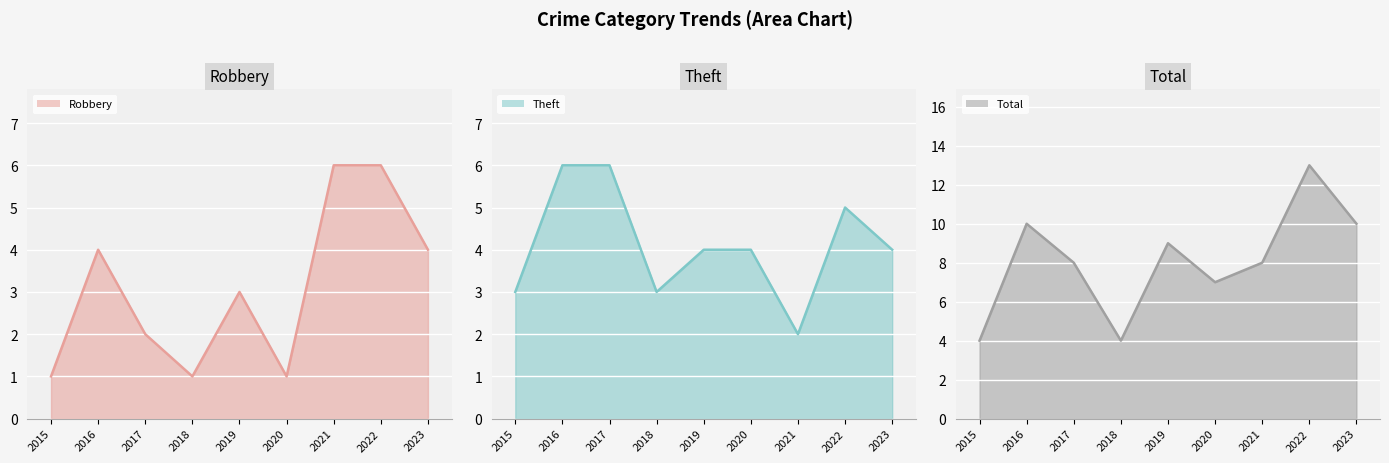

How many values in the Robbery (line) series exceed 3?

4